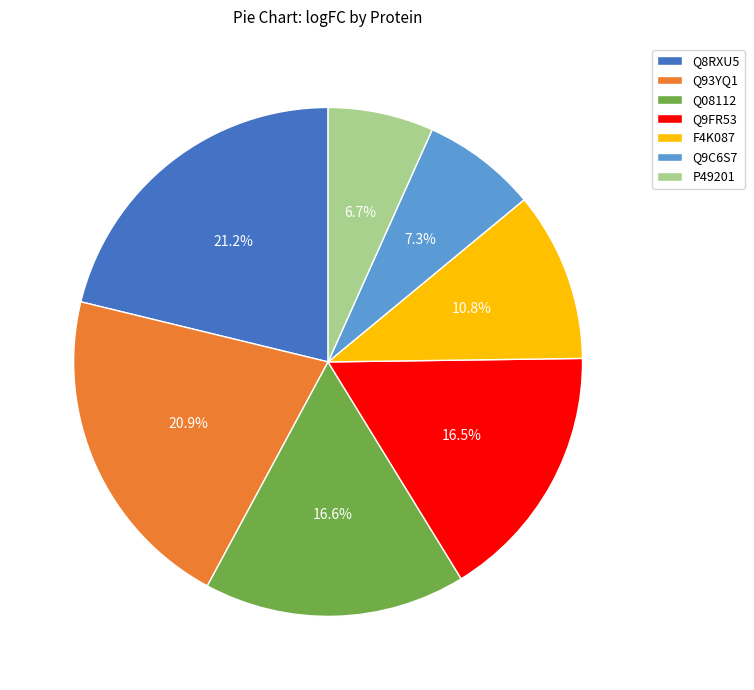

Approximately how many times larger is the value at P49201 compared to F4K087?

0.6